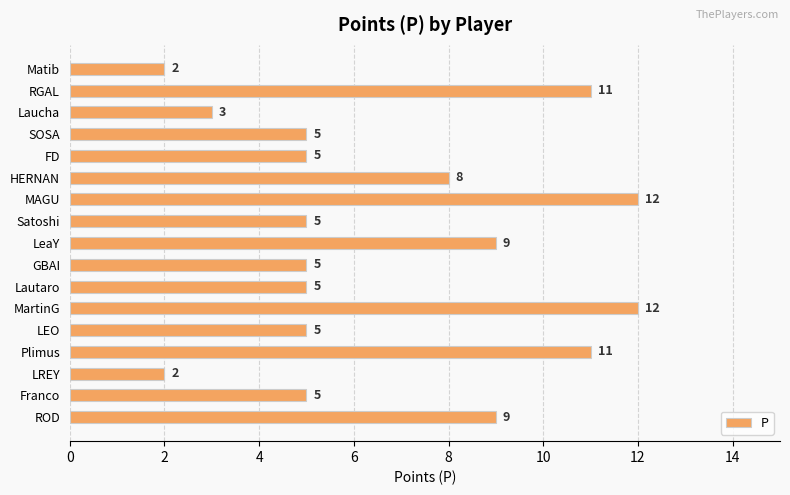

Reading top to bottom, transcribe all the data shown in this chart.

2	11	3	5	5	8	12	5	9	5	5	12	5	11	2	5	9